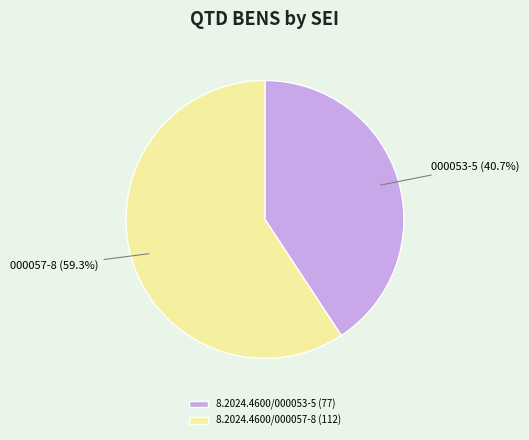

Count the number of slices in the pie.

2